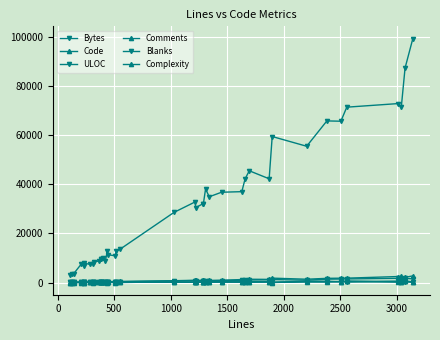

What is the average value of the ULOC series?

670